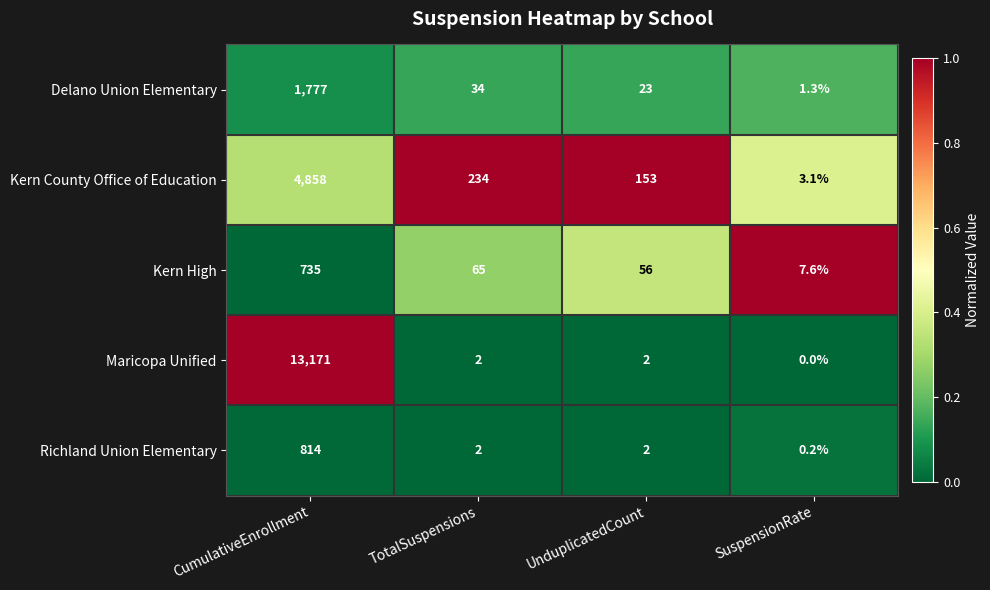

Is it true that Kern County Office of Education equals 234.0 at TotalSuspensions?

True